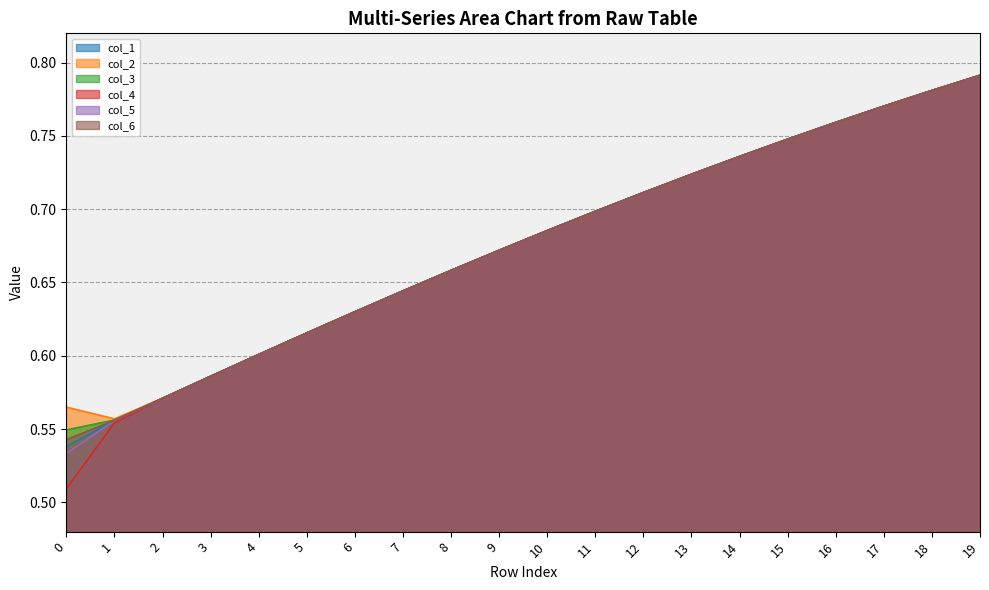

Reading left to right, transcribe all the data shown in this chart.

col_1: 0=0.5	1=0.6	2=0.6	3=0.6	4=0.6	5=0.6	6=0.6	7=0.6	8=0.7	9=0.7	10=0.7	11=0.7	12=0.7	13=0.7	14=0.7	15=0.7	16=0.8	17=0.8	18=0.8	19=0.8
col_2: 0=0.6	1=0.6	2=0.6	3=0.6	4=0.6	5=0.6	6=0.6	7=0.6	8=0.7	9=0.7	10=0.7	11=0.7	12=0.7	13=0.7	14=0.7	15=0.7	16=0.8	17=0.8	18=0.8	19=0.8
col_3: 0=0.5	1=0.6	2=0.6	3=0.6	4=0.6	5=0.6	6=0.6	7=0.6	8=0.7	9=0.7	10=0.7	11=0.7	12=0.7	13=0.7	14=0.7	15=0.7	16=0.8	17=0.8	18=0.8	19=0.8
col_4: 0=0.5	1=0.6	2=0.6	3=0.6	4=0.6	5=0.6	6=0.6	7=0.6	8=0.7	9=0.7	10=0.7	11=0.7	12=0.7	13=0.7	14=0.7	15=0.7	16=0.8	17=0.8	18=0.8	19=0.8
col_5: 0=0.5	1=0.6	2=0.6	3=0.6	4=0.6	5=0.6	6=0.6	7=0.6	8=0.7	9=0.7	10=0.7	11=0.7	12=0.7	13=0.7	14=0.7	15=0.7	16=0.8	17=0.8	18=0.8	19=0.8
col_6: 0=0.5	1=0.6	2=0.6	3=0.6	4=0.6	5=0.6	6=0.6	7=0.6	8=0.7	9=0.7	10=0.7	11=0.7	12=0.7	13=0.7	14=0.7	15=0.7	16=0.8	17=0.8	18=0.8	19=0.8